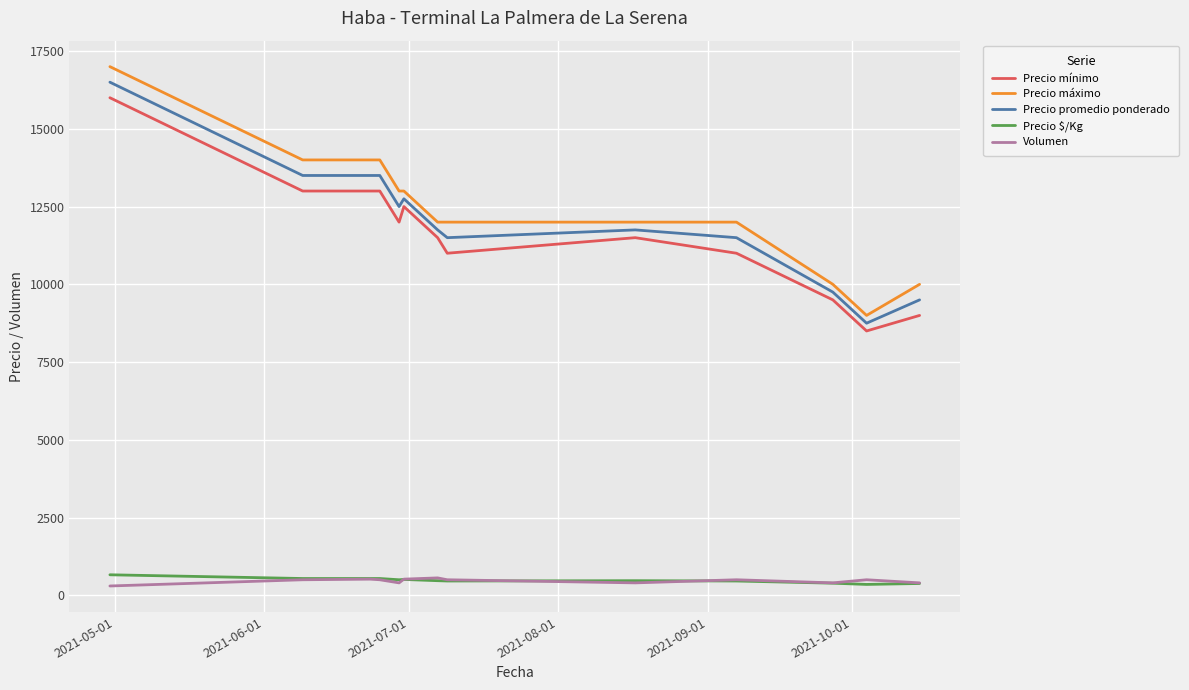

In Volumen, how many points are lower than both neighbors (excluding endpoints)?

3